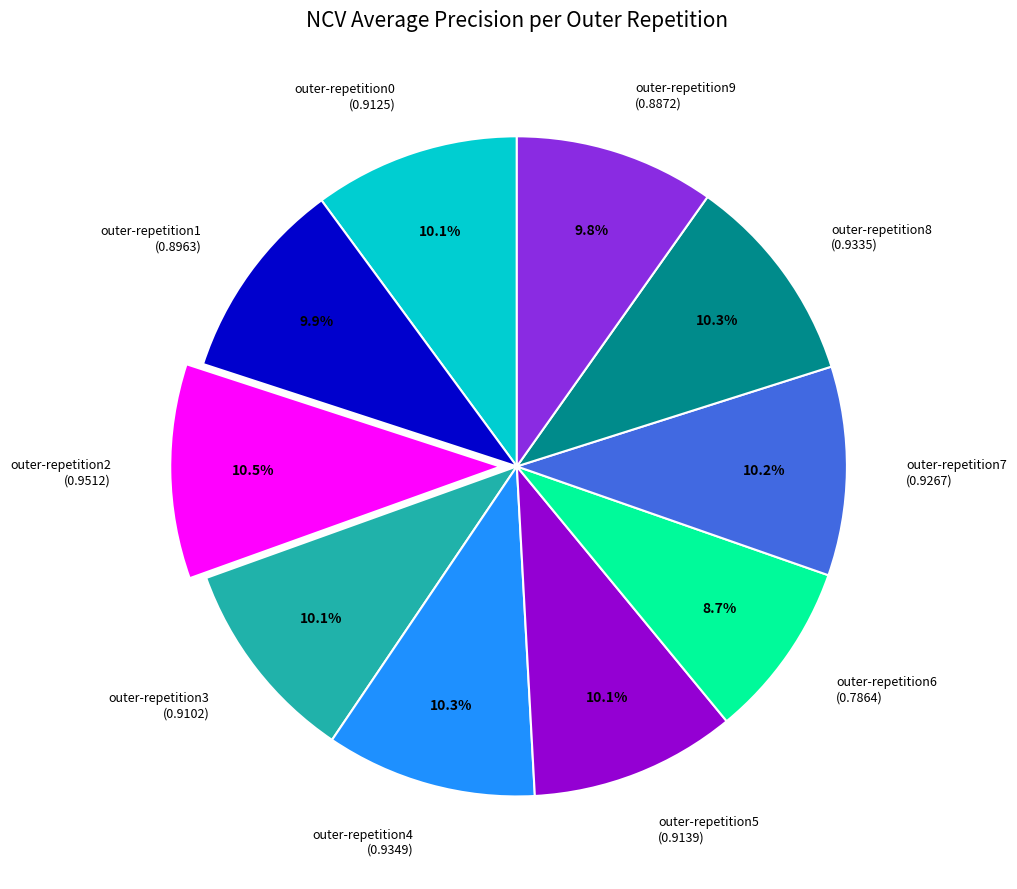

To the nearest percent, what percentage of the pie is outer-repetition3?

10%